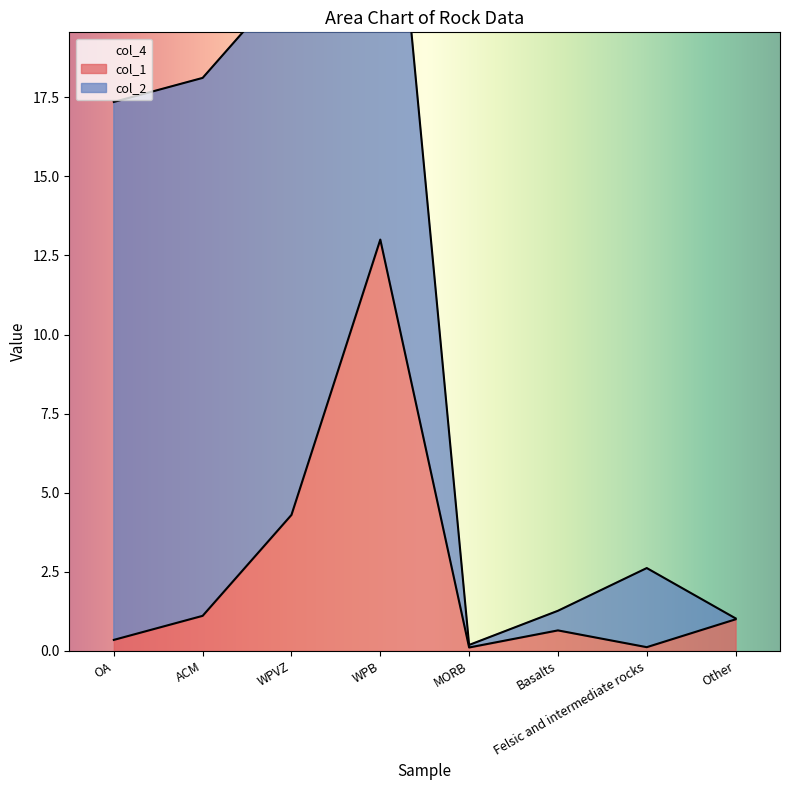

At how many categories does at least one series exceed 2?

5